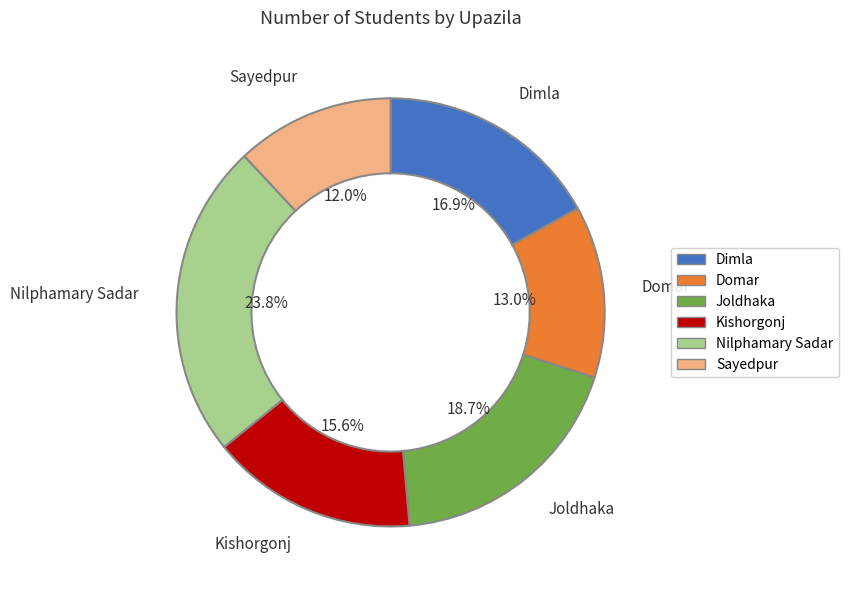

Which slice is the largest?

Nilphamary Sadar